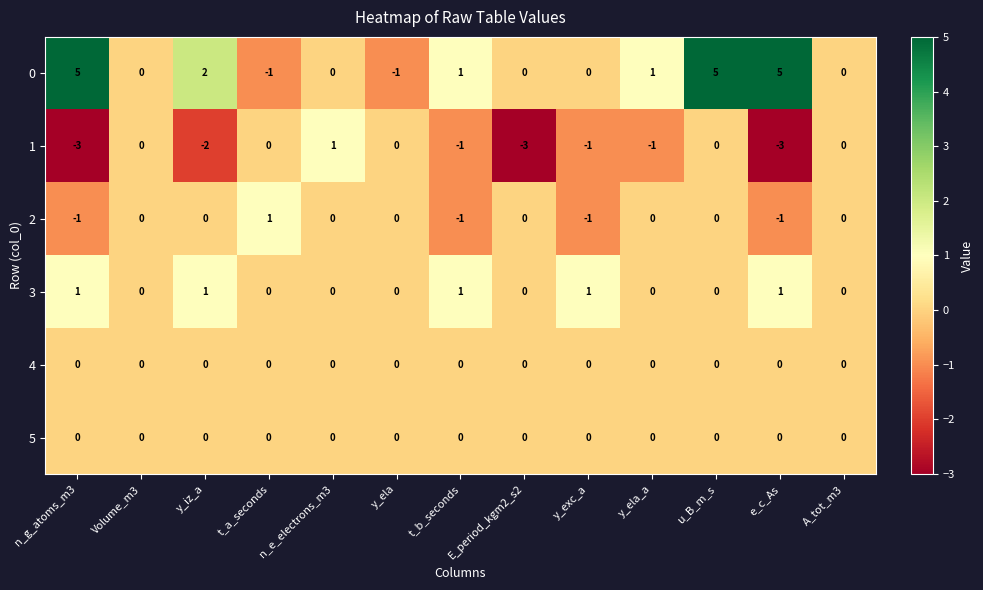

True or false: 3 has a value of 1 at y_exc_a.

True